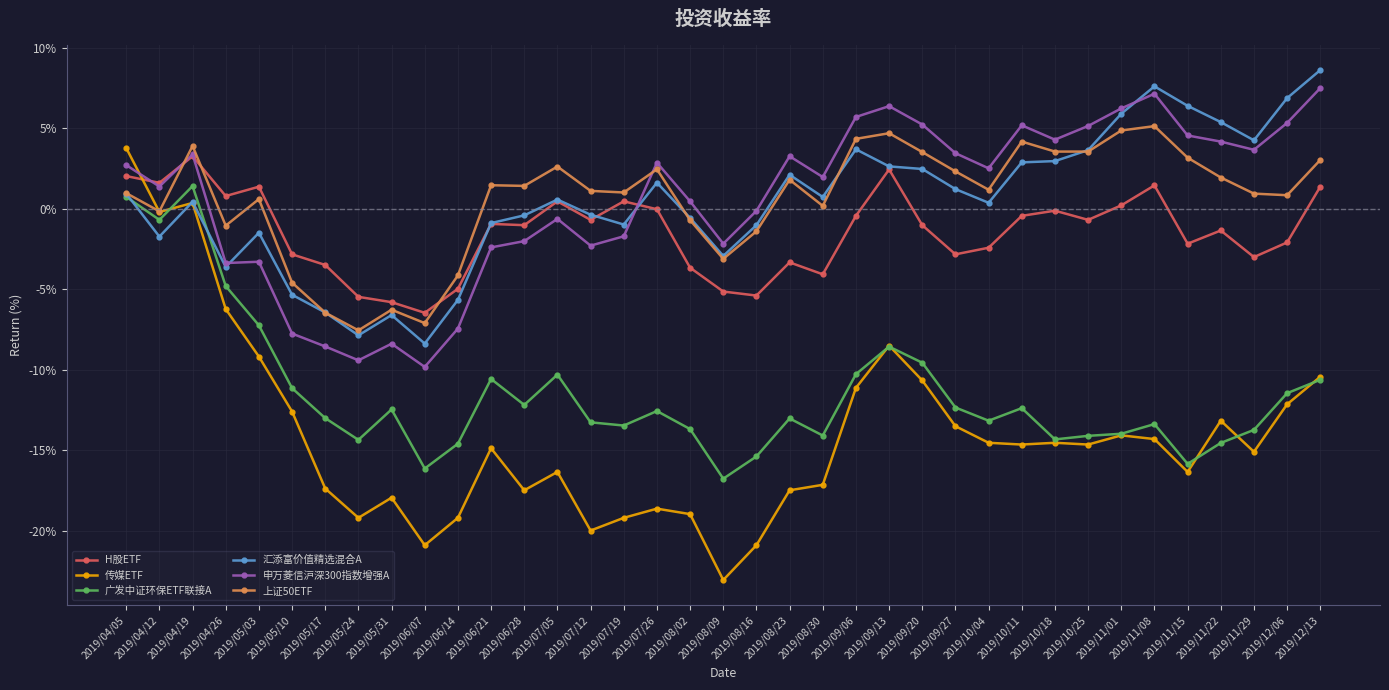

What is the difference between the highest and lowest values at 2019/04/26?

7.0